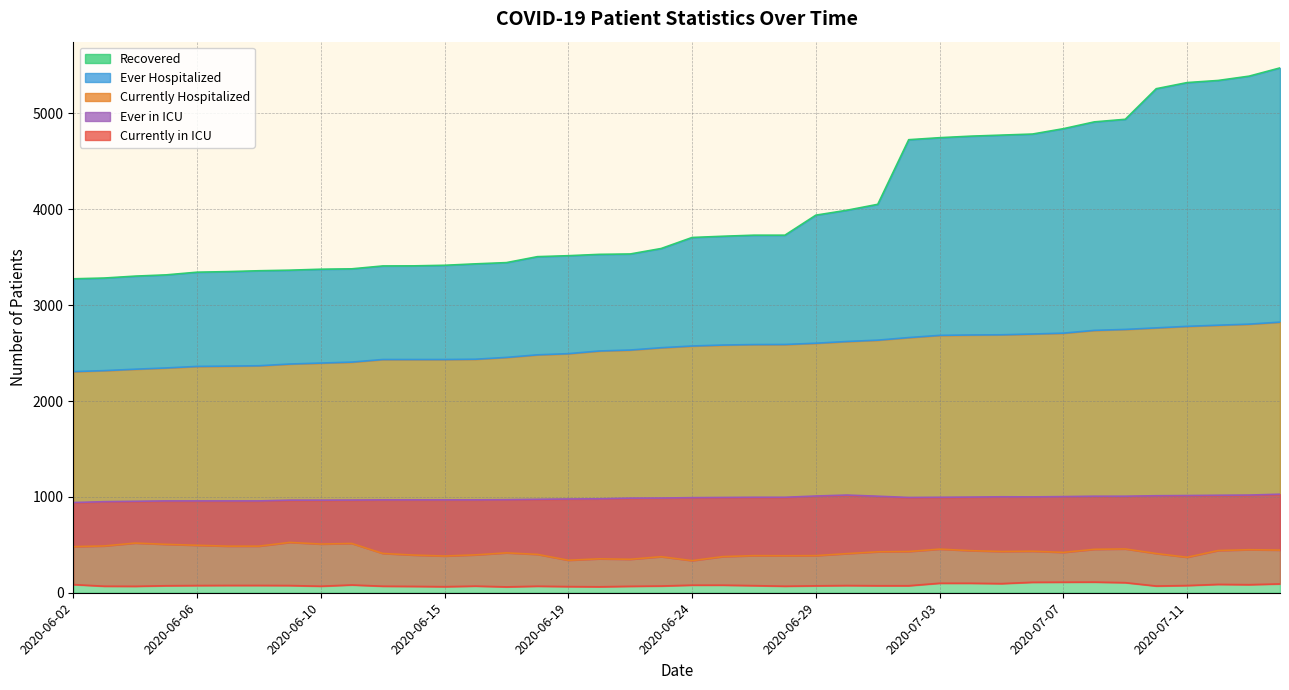

Reading left to right, what are all the values shown in this chart?

Recovered: 2020-06-02=3275	2020-06-03=3283	2020-06-04=3303	2020-06-05=3316	2020-06-06=3344	2020-06-07=3350	2020-06-08=3359	2020-06-09=3365	2020-06-10=3375	2020-06-11=3379	2020-06-13=3409	2020-06-14=3410	2020-06-15=3416	2020-06-16=3431	2020-06-17=3444	2020-06-18=3506	2020-06-19=3516	2020-06-20=3530	2020-06-22=3534	2020-06-23=3591	2020-06-24=3706	2020-06-25=3719	2020-06-26=3730	2020-06-27=3730	2020-06-29=3939	2020-06-30=3990	2020-07-01=4052	2020-07-02=4726	2020-07-03=4747	2020-07-04=4763	2020-07-05=4774	2020-07-06=4785	2020-07-07=4841	2020-07-08=4912	2020-07-09=4939	2020-07-10=5258	2020-07-11=5322	2020-07-13=5344	2020-07-14=5389	2020-07-15=5475
Ever Hospitalized: 2020-06-02=2307	2020-06-03=2317	2020-06-04=2332	2020-06-05=2345	2020-06-06=2361	2020-06-07=2364	2020-06-08=2368	2020-06-09=2386	2020-06-10=2396	2020-06-11=2406	2020-06-13=2433	2020-06-14=2433	2020-06-15=2433	2020-06-16=2436	2020-06-17=2455	2020-06-18=2482	2020-06-19=2494	2020-06-20=2522	2020-06-22=2532	2020-06-23=2556	2020-06-24=2574	2020-06-25=2584	2020-06-26=2589	2020-06-27=2590	2020-06-29=2603	2020-06-30=2621	2020-07-01=2635	2020-07-02=2662	2020-07-03=2685	2020-07-04=2689	2020-07-05=2691	2020-07-06=2699	2020-07-07=2708	2020-07-08=2737	2020-07-09=2747	2020-07-10=2763	2020-07-11=2779	2020-07-13=2791	2020-07-14=2802	2020-07-15=2823
Currently Hospitalized: 2020-06-02=481	2020-06-03=488	2020-06-04=518	2020-06-05=505	2020-06-06=495	2020-06-07=486	2020-06-08=486	2020-06-09=525	2020-06-10=508	2020-06-11=514	2020-06-13=410	2020-06-14=393	2020-06-15=383	2020-06-16=395	2020-06-17=416	2020-06-18=400	2020-06-19=339	2020-06-20=354	2020-06-22=349	2020-06-23=376	2020-06-24=335	2020-06-25=377	2020-06-26=387	2020-06-27=386	2020-06-29=387	2020-06-30=408	2020-07-01=427	2020-07-02=430	2020-07-03=455	2020-07-04=439	2020-07-05=430	2020-07-06=433	2020-07-07=421	2020-07-08=453	2020-07-09=457	2020-07-10=409	2020-07-11=370	2020-07-13=440	2020-07-14=449	2020-07-15=445
Ever in ICU: 2020-06-02=941	2020-06-03=950	2020-06-04=954	2020-06-05=958	2020-06-06=958	2020-06-07=958	2020-06-08=958	2020-06-09=966	2020-06-10=966	2020-06-11=967	2020-06-13=969	2020-06-14=969	2020-06-15=969	2020-06-16=969	2020-06-17=971	2020-06-18=975	2020-06-19=978	2020-06-20=980	2020-06-22=987	2020-06-23=988	2020-06-24=992	2020-06-25=994	2020-06-26=996	2020-06-27=996	2020-06-29=1009	2020-06-30=1019	2020-07-01=1007	2020-07-02=994	2020-07-03=996	2020-07-04=998	2020-07-05=1001	2020-07-06=1000	2020-07-07=1003	2020-07-08=1007	2020-07-09=1007	2020-07-10=1012	2020-07-11=1014	2020-07-13=1017	2020-07-14=1019	2020-07-15=1028
Currently in ICU: 2020-06-02=85	2020-06-03=68	2020-06-04=67	2020-06-05=73	2020-06-06=75	2020-06-07=76	2020-06-08=76	2020-06-09=75	2020-06-10=68	2020-06-11=81	2020-06-13=68	2020-06-14=66	2020-06-15=63	2020-06-16=69	2020-06-17=61	2020-06-18=68	2020-06-19=64	2020-06-20=62	2020-06-22=67	2020-06-23=70	2020-06-24=79	2020-06-25=79	2020-06-26=74	2020-06-27=68	2020-06-29=72	2020-06-30=75	2020-07-01=73	2020-07-02=73	2020-07-03=99	2020-07-04=99	2020-07-05=95	2020-07-06=109	2020-07-07=110	2020-07-08=111	2020-07-09=105	2020-07-10=70	2020-07-11=75	2020-07-13=87	2020-07-14=84	2020-07-15=92